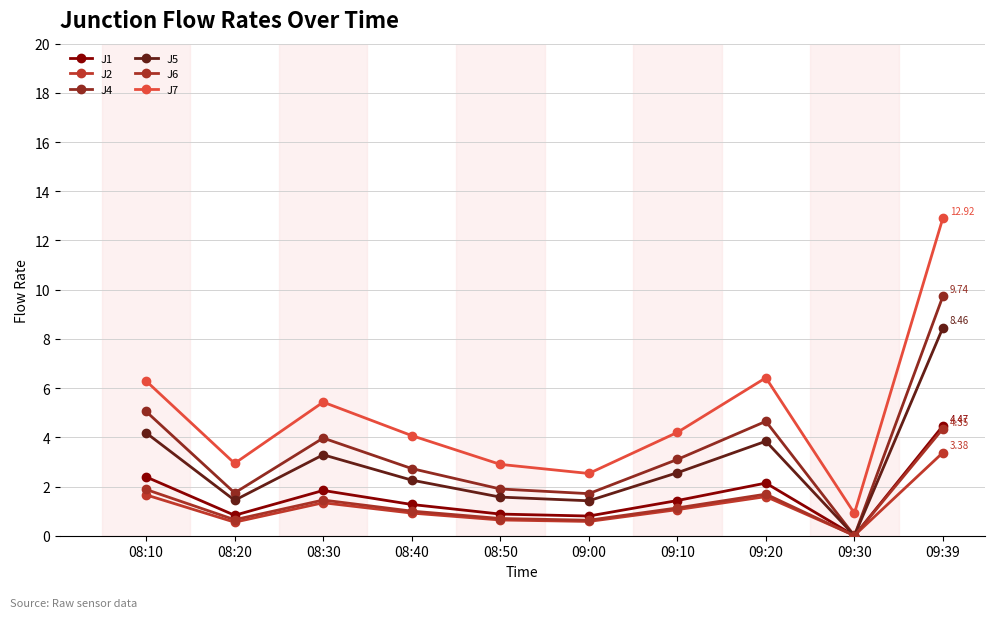

Reading right to left, transcribe all the data shown in this chart.

J1: 4.5	0.0	2.1	1.4	0.8	0.9	1.3	1.8	0.8	2.4
J2: 3.4	0.0	1.6	1.1	0.6	0.6	0.9	1.3	0.6	1.7
J4: 9.7	0.0	4.7	3.1	1.7	1.9	2.7	4.0	1.7	5.0
J5: 8.5	0.0	3.8	2.6	1.4	1.6	2.3	3.3	1.4	4.2
J6: 4.3	0.0	1.7	1.1	0.6	0.7	1.0	1.4	0.7	1.9
J7: 12.9	0.9	6.4	4.2	2.5	2.9	4.1	5.4	2.9	6.3